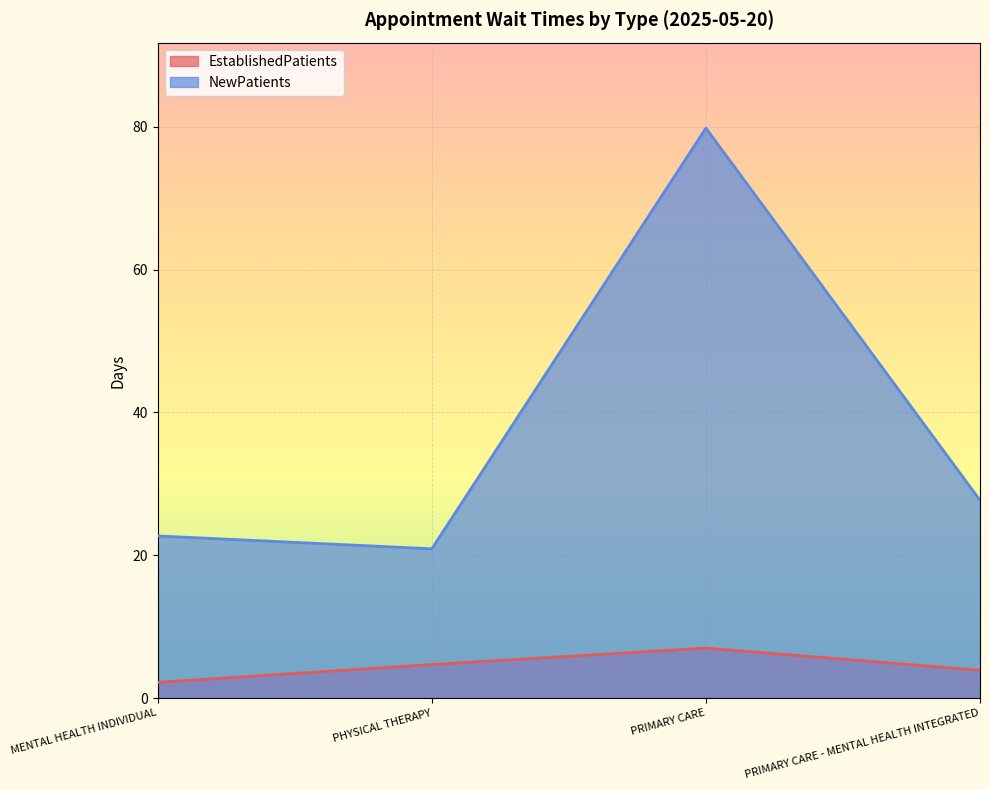

At how many categories does at least one series exceed 59?

1